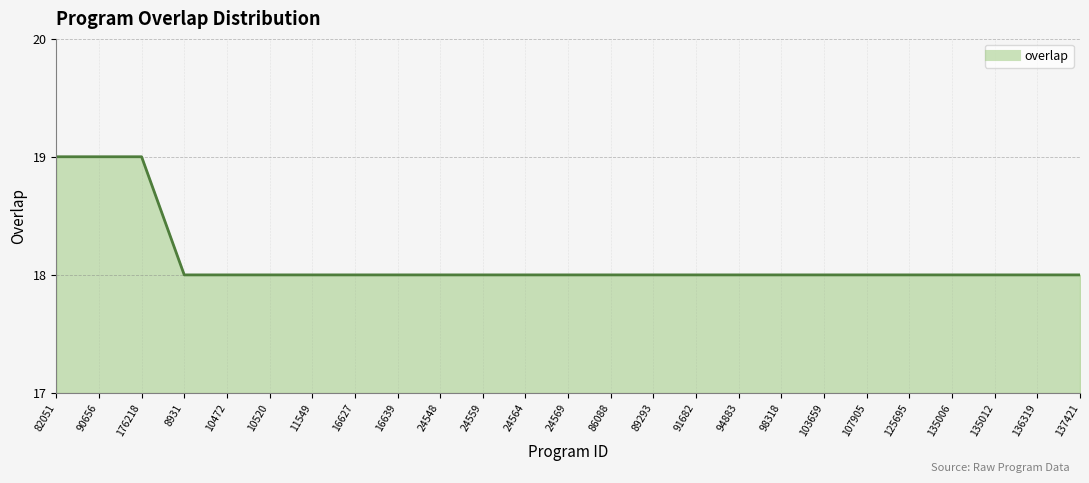

What position from the left is 98318?

18